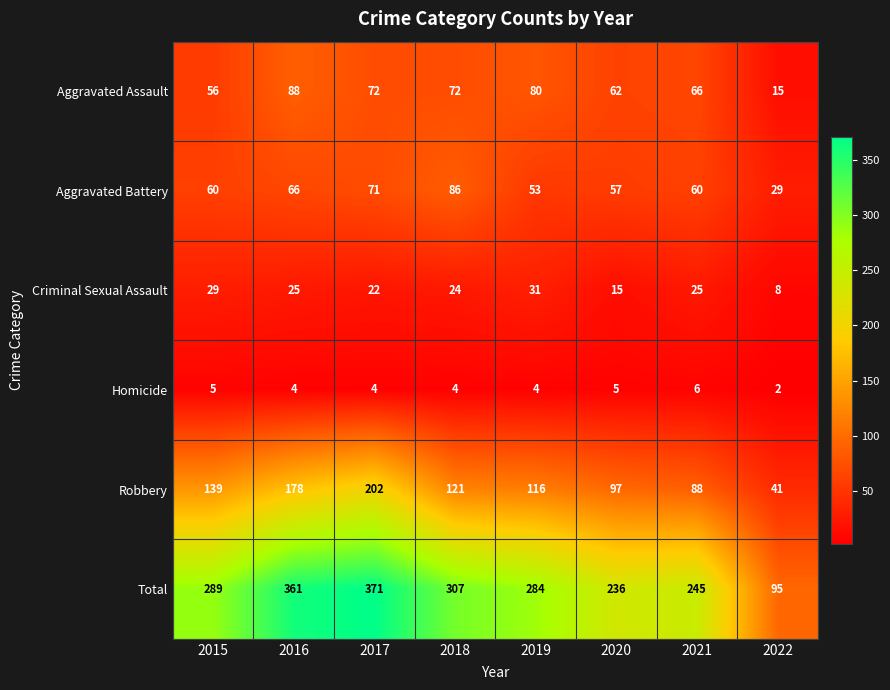

At how many categories does at least one series exceed 302?

3